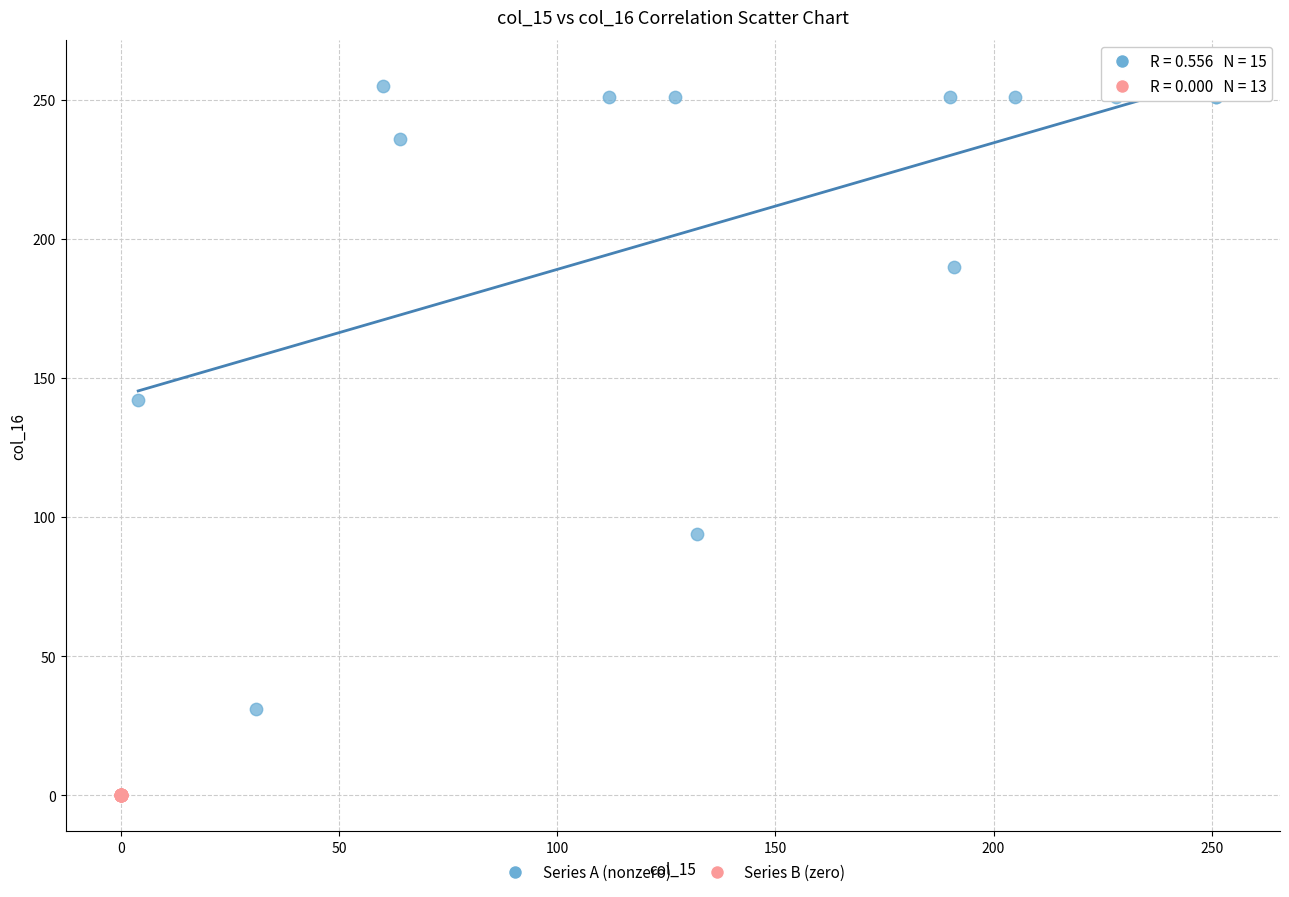

Which series reaches the maximum Y coordinate?

Series A (nonzero)